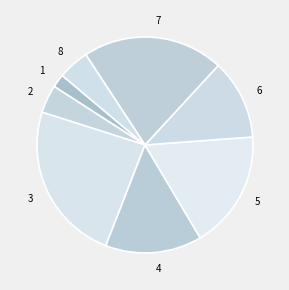

Which slice is the largest?

3